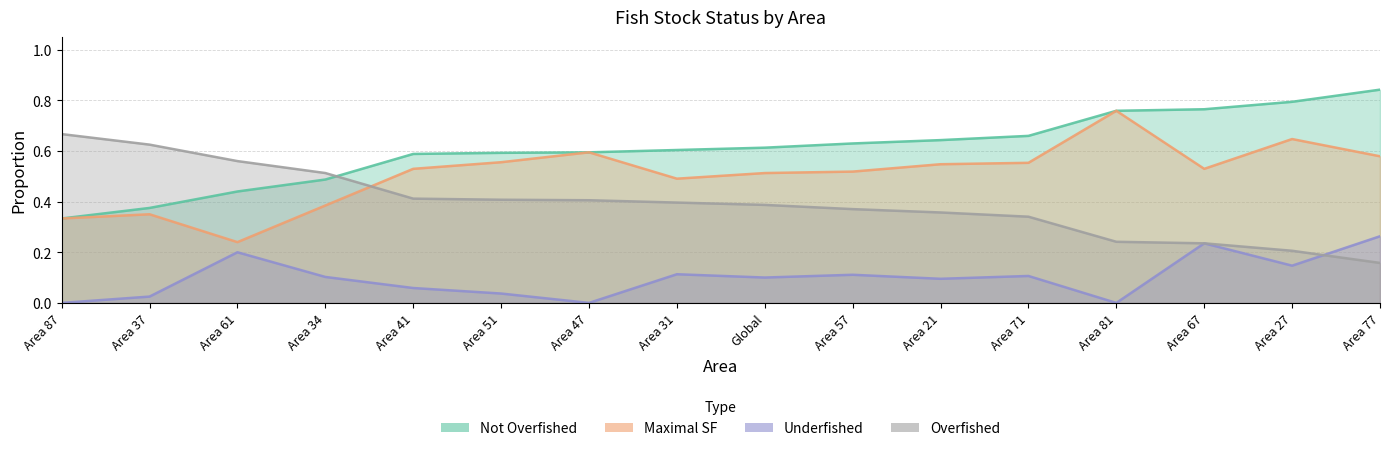

List the series in order of their peak value, lowest first.

Underfished, Overfished, Maximal SF, Not Overfished